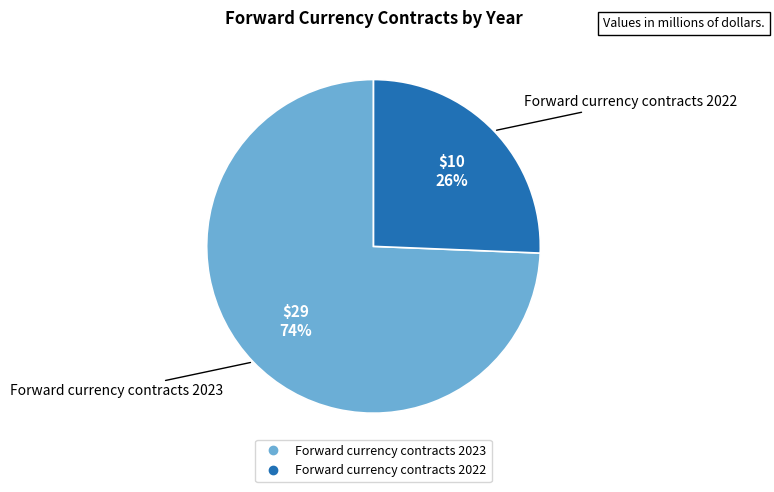

Rank the categories by value from lowest to highest.

Forward currency contracts 2022, Forward currency contracts 2023